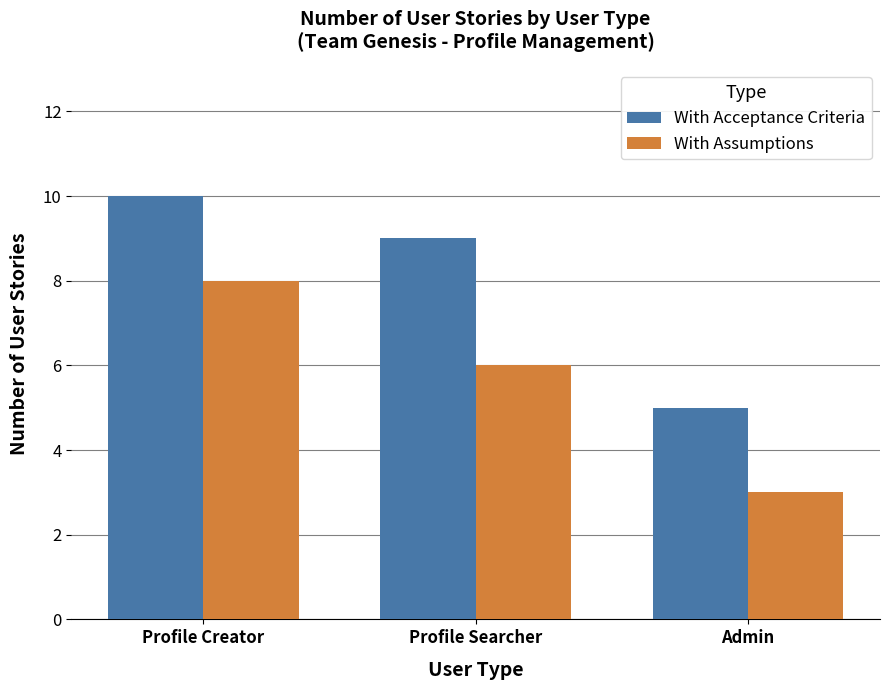

How many categories are shown in the chart?

3